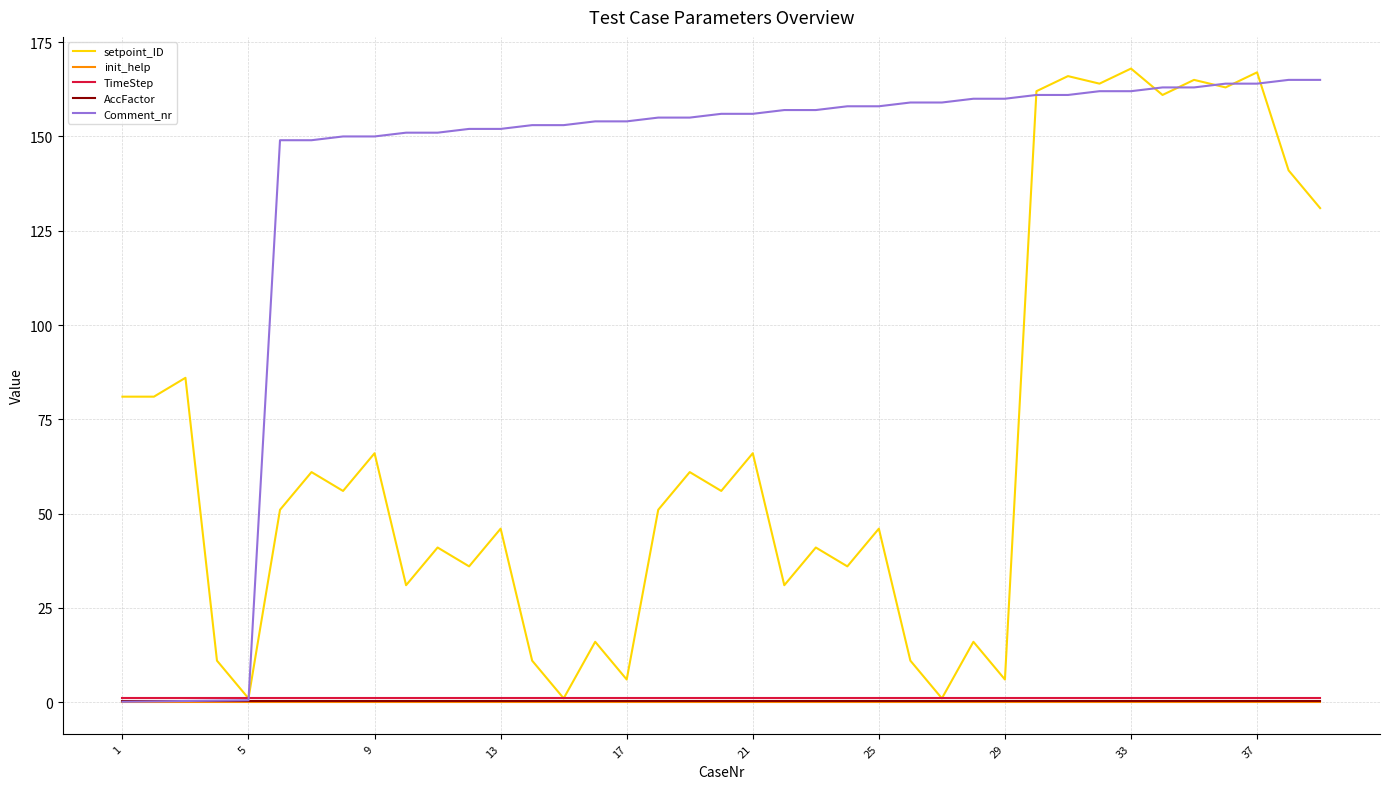

Which series has the largest total across all categories?

Comment_nr